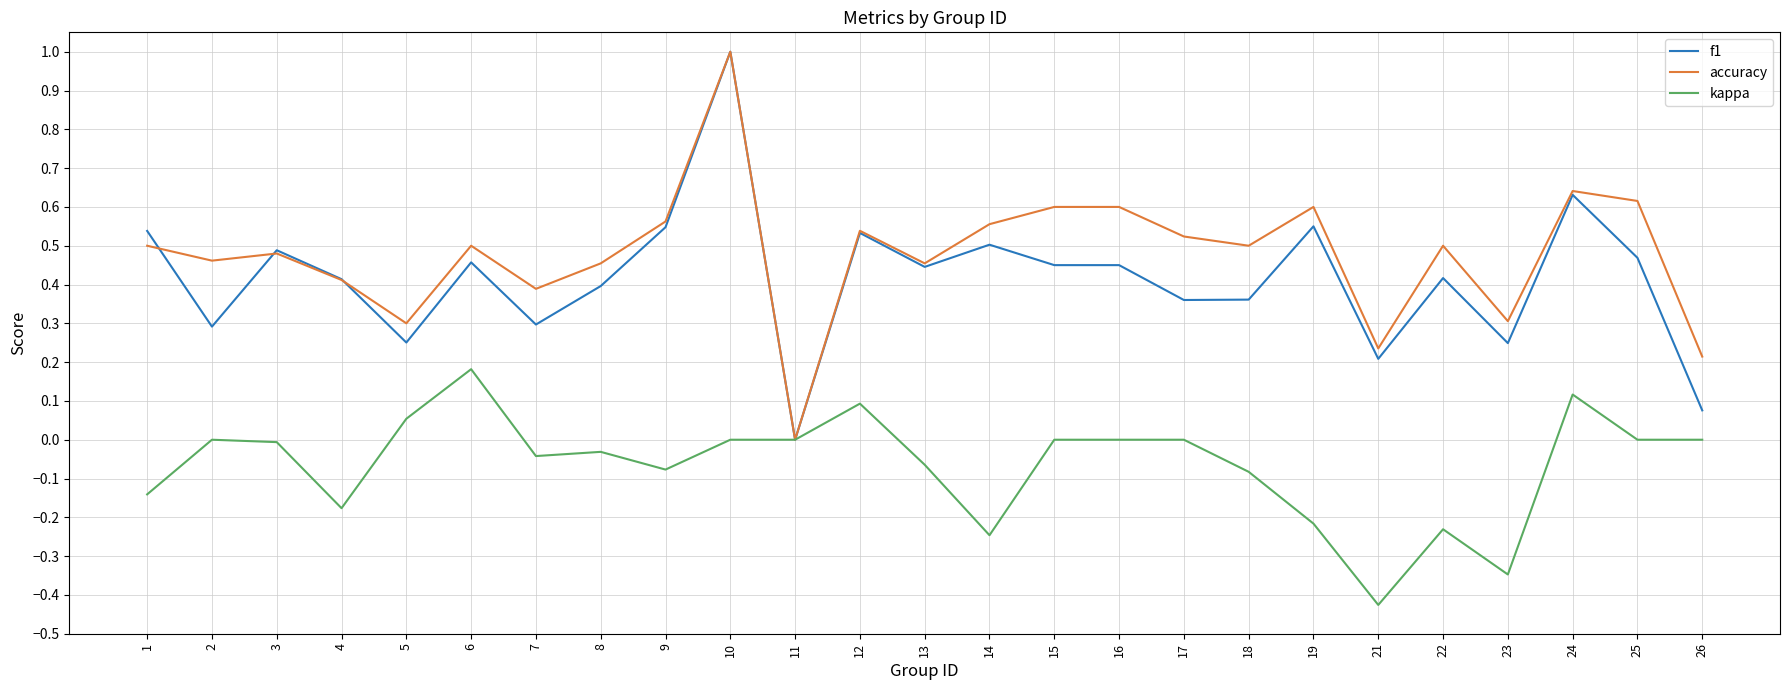

At which category does accuracy reach its first local peak?

3